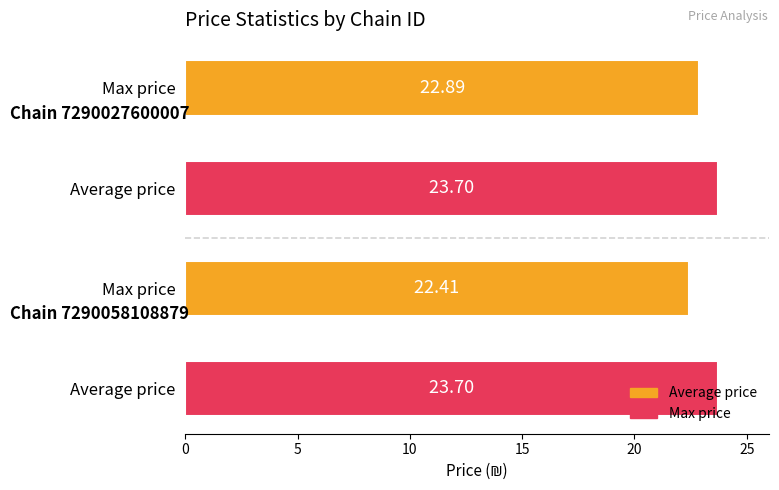

List the series in order of their overall mean, highest first.

Max price, Average price